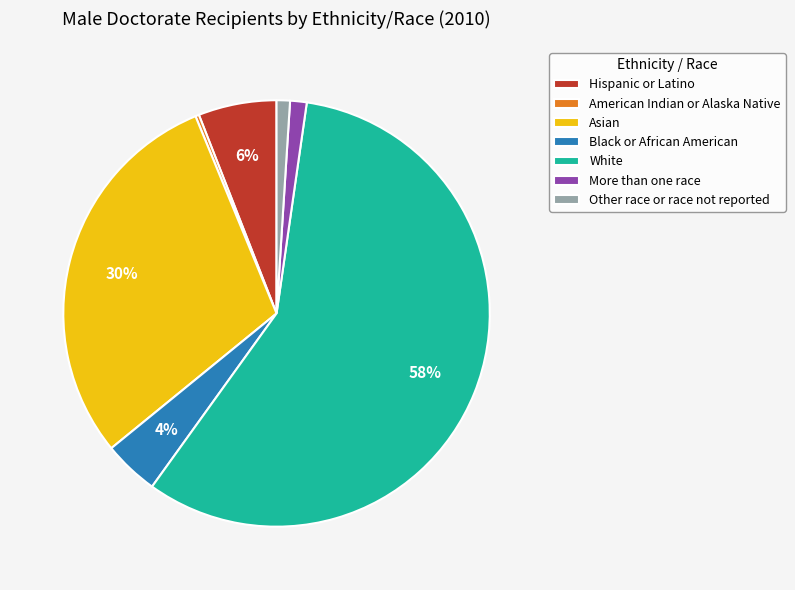

To the nearest percent, what percentage of the pie is Hispanic or Latino?

6%